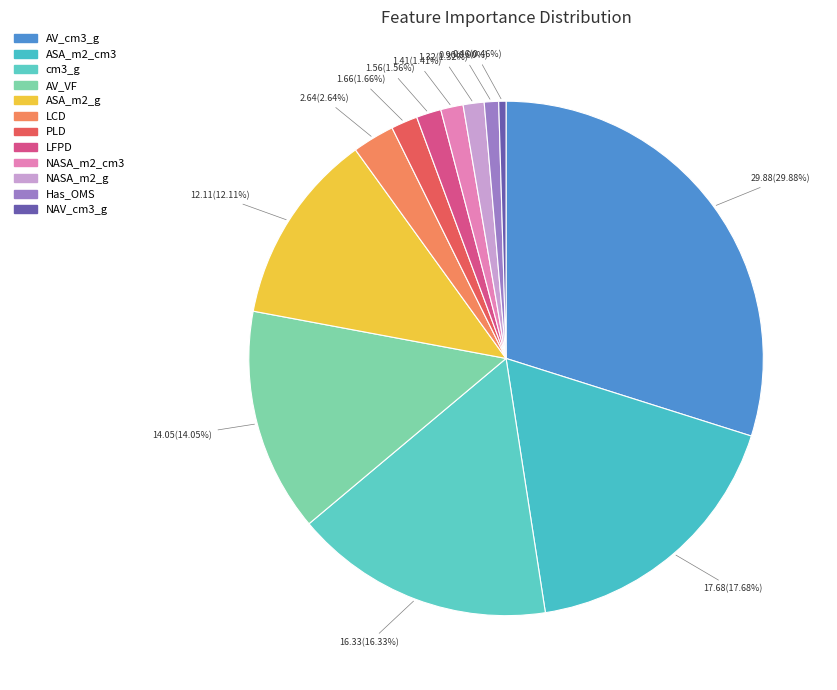

How many slices are in this pie chart?

12